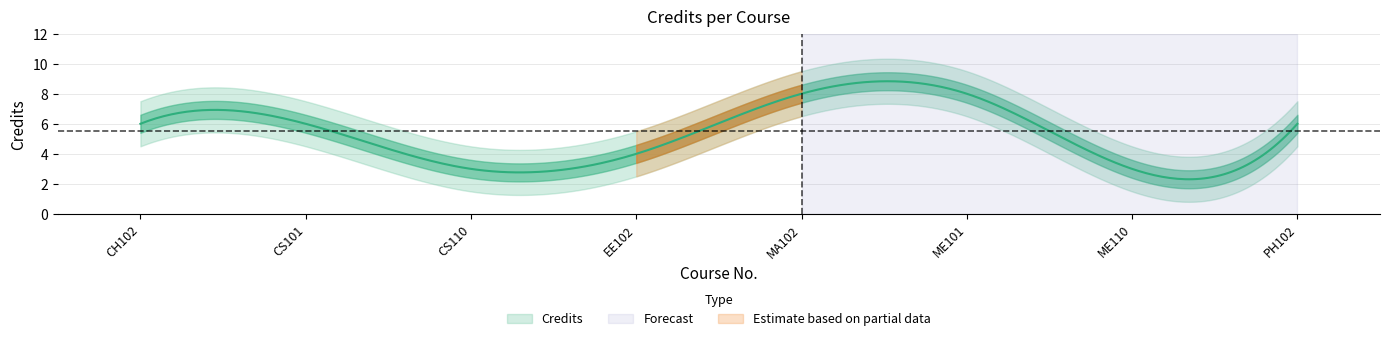

How many points are lower than both their immediate neighbors (excluding endpoints)?

2